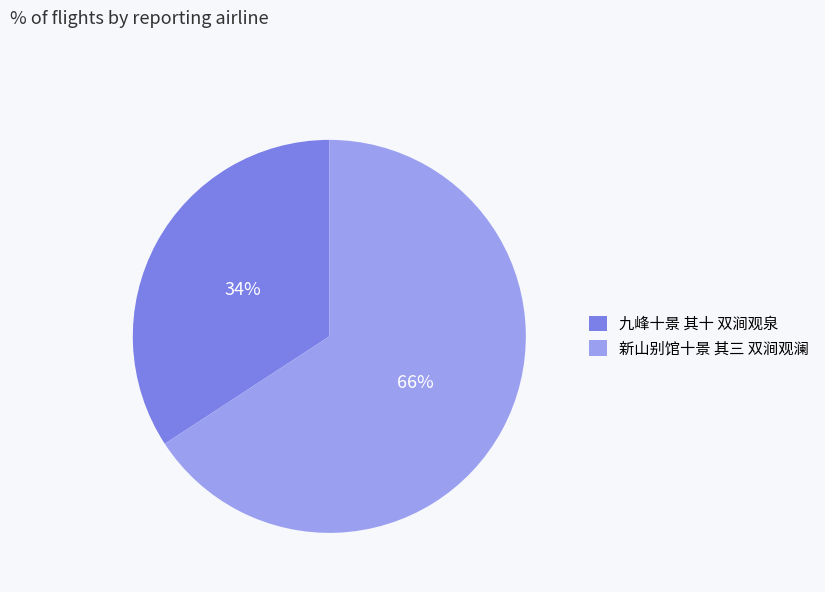

True or false: 九峰十景 其十 双涧观泉 accounts for 34% of the total.

True